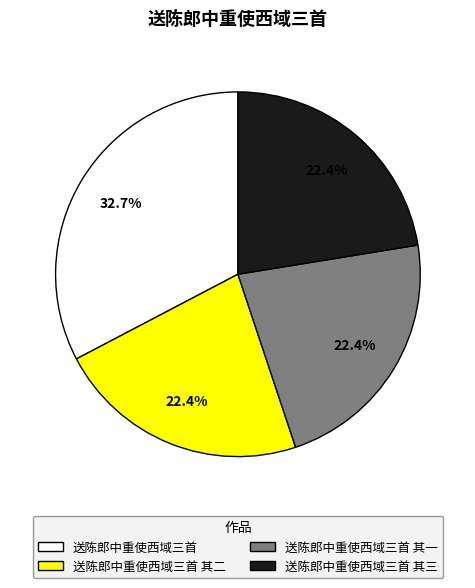

Is there a majority slice in this chart?

No